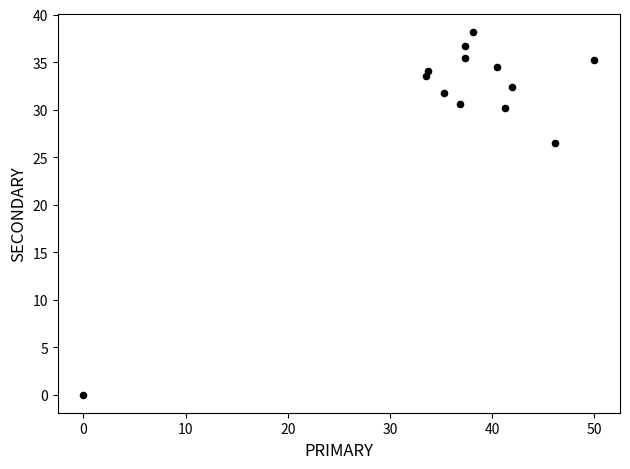

What Y value in the scatter plot is closest to 19?

26.5